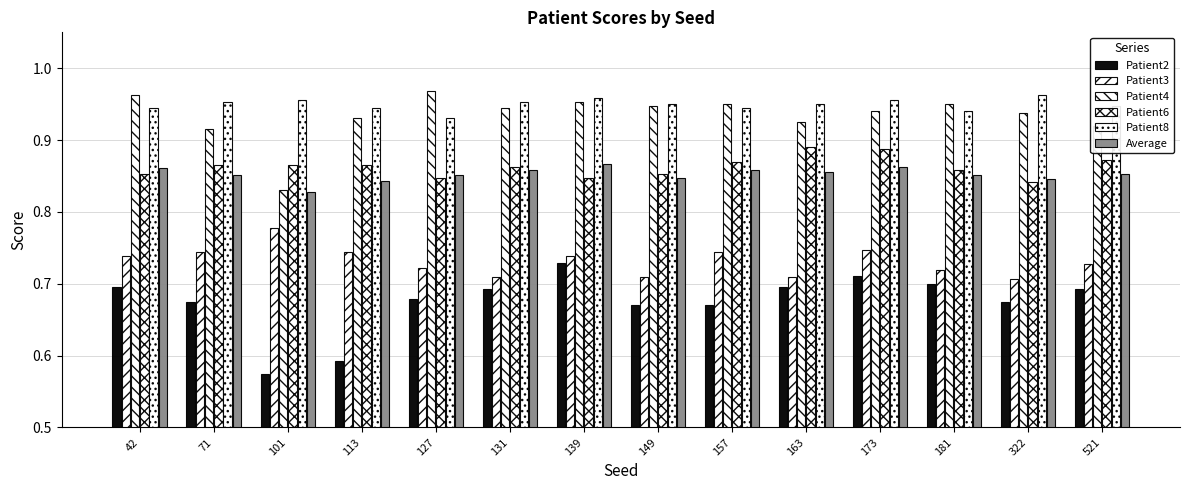

What is the sum of all Average values?

11.9